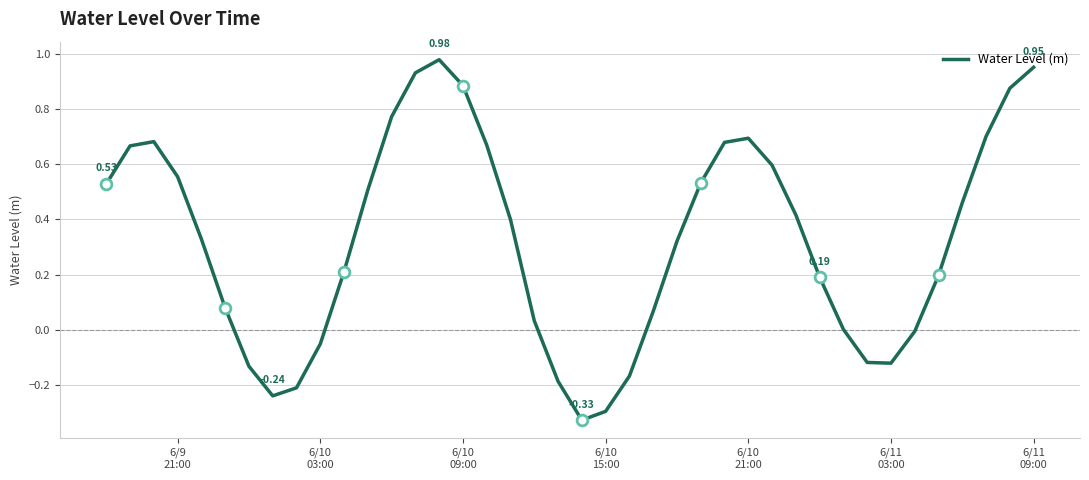

What is the difference between the maximum and minimum values?

1.3